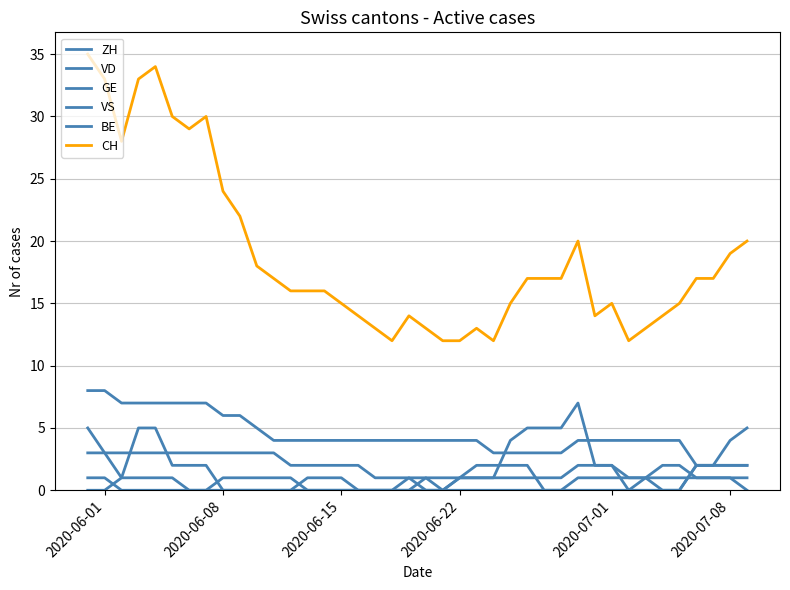

Is this an area chart (filled region under the line)?

No